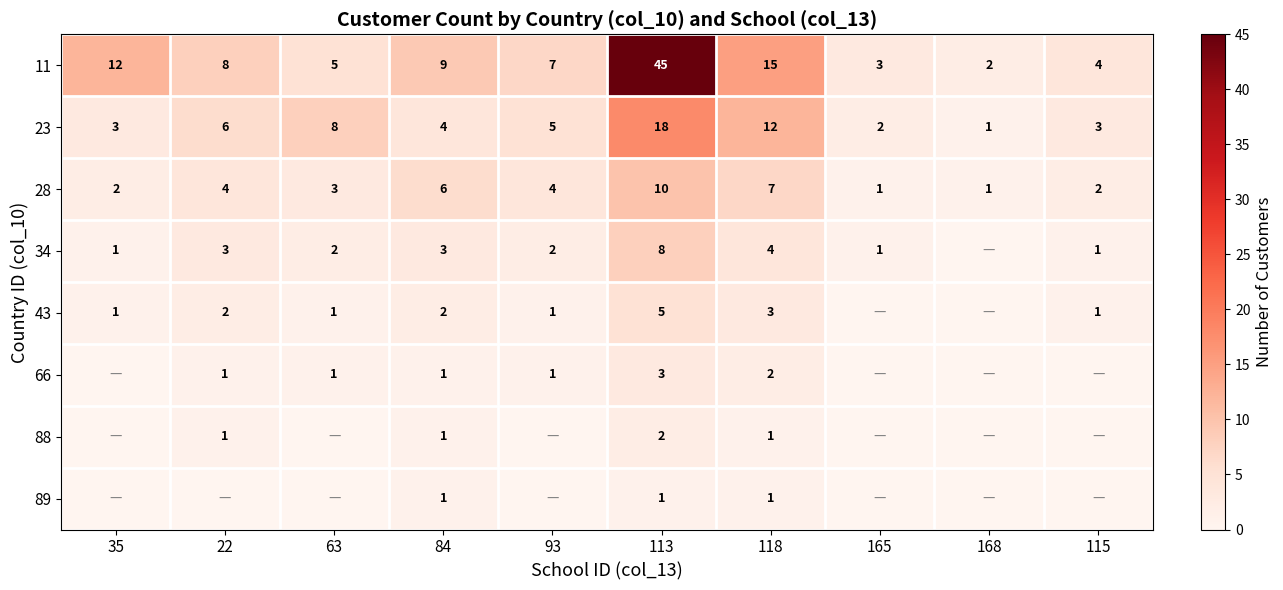

What is the sum of the 28 values at 35 and 93?

6